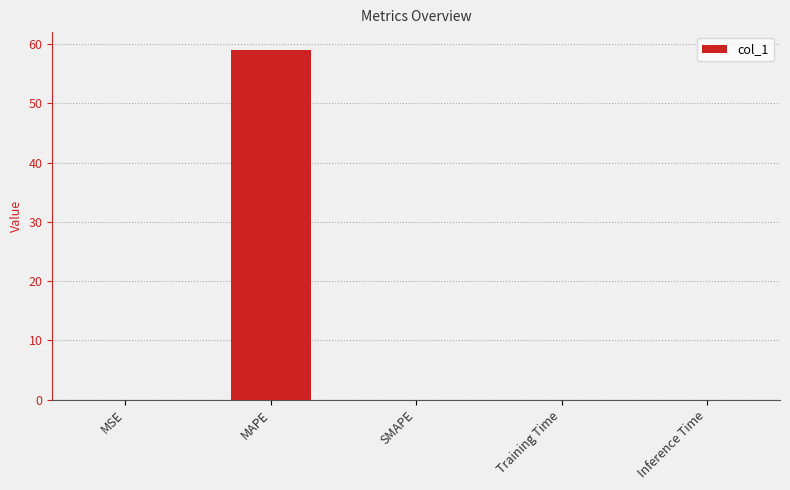

Which label corresponds to the largest value in the chart?

MAPE